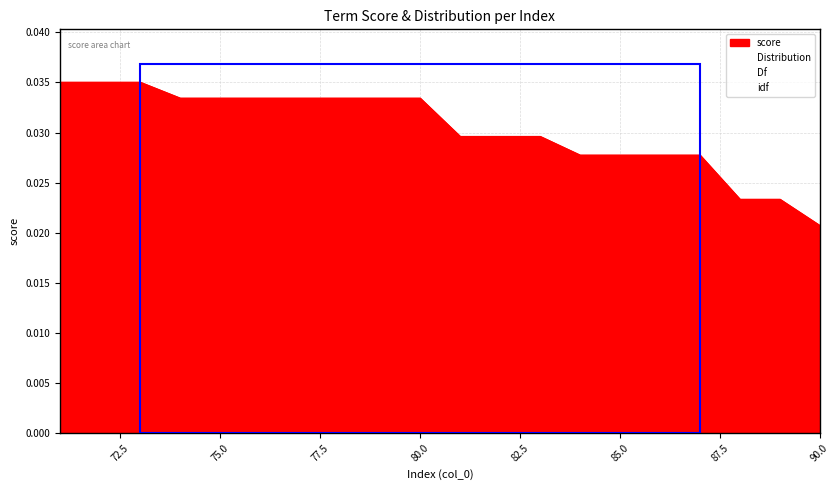

Is the value of idf at 90 greater than the value of Distribution at 90?

No